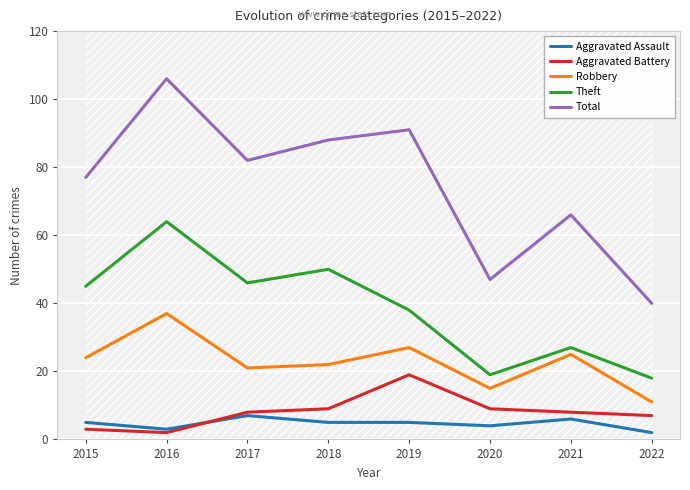

At which label does Total reach its peak?

2016